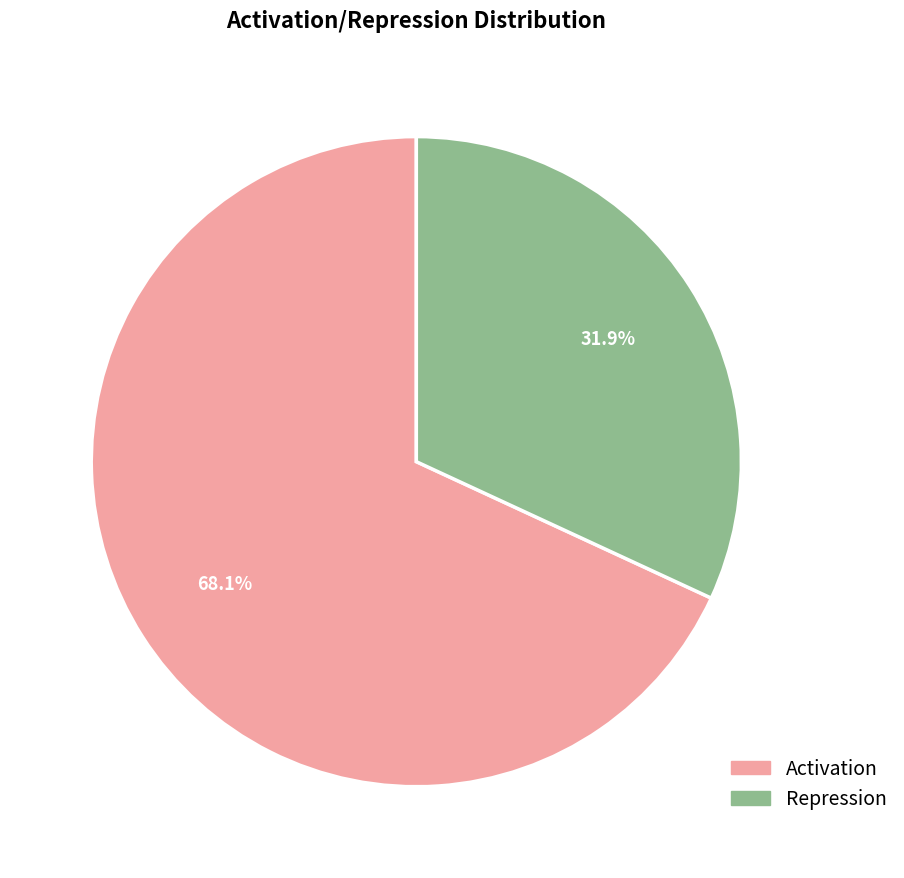

Rank the categories by value from lowest to highest.

Repression, Activation